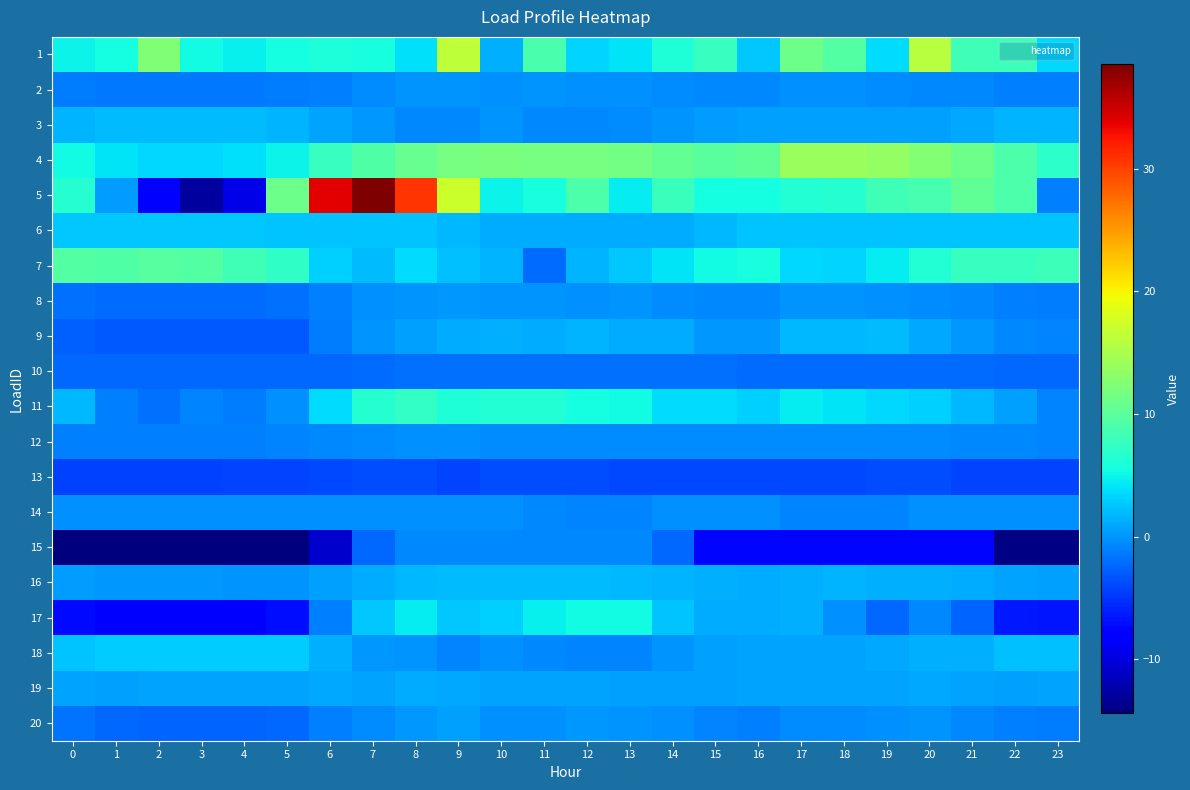

Reading left to right, list all the values displayed in this chart.

1: 0=4.9	1=5.6	2=12.4	3=5.4	4=4.8	5=5.6	6=6.0	7=5.8	8=4.0	9=16.3	10=1.5	11=8.9	12=3.3	13=4.1	14=6.1	15=7.7	16=2.6	17=11.1	18=9.4	19=3.7	20=15.9	21=8.2	22=8.1	23=3.4
2: 0=-1.3	1=-1.4	2=-1.5	3=-1.5	4=-1.5	5=-1.4	6=-1.0	7=-0.4	8=-0.1	9=-0.0	10=-0.2	11=-0.1	12=-0.2	13=-0.2	14=-0.5	15=-0.6	16=-0.6	17=-0.2	18=-0.3	19=-0.4	20=-0.6	21=-0.7	22=-1.0	23=-1.1
3: 0=1.7	1=2.1	2=2.1	3=2.1	4=2.1	5=1.7	6=0.8	7=0.1	8=-0.6	9=-0.6	10=-0.0	11=-0.6	12=-0.6	13=-0.5	14=-0.1	15=0.3	16=0.5	17=0.5	18=0.5	19=0.5	20=0.5	21=1.0	22=1.5	23=1.5
4: 0=5.4	1=4.1	2=3.5	3=3.5	4=3.9	5=4.9	6=7.6	7=9.3	8=10.7	9=11.8	10=11.9	11=11.7	12=11.7	13=11.6	14=10.5	15=9.9	16=10.3	17=14.0	18=14.0	19=13.5	20=12.5	21=11.1	22=9.1	23=7.0
5: 0=6.6	1=0.4	2=-8.4	3=-12.8	4=-9.6	5=11.2	6=33.8	7=38.5	8=30.7	9=17.0	10=4.9	11=5.8	12=9.1	13=4.5	14=7.8	15=5.6	16=5.4	17=6.4	18=6.6	19=8.2	20=8.7	21=10.3	22=9.1	23=-1.0
6: 0=2.5	1=2.6	2=2.6	3=2.6	4=2.6	5=2.5	6=2.5	7=2.4	8=2.4	9=1.8	10=1.3	11=1.2	12=1.3	13=1.3	14=1.3	15=1.9	16=2.4	17=2.4	18=2.4	19=2.4	20=2.4	21=2.5	22=2.5	23=2.5
7: 0=9.6	1=9.4	2=9.6	3=9.4	4=8.3	5=7.3	6=3.1	7=1.9	8=3.7	9=2.3	10=1.6	11=-2.1	12=1.6	13=2.6	14=4.1	15=5.3	16=5.7	17=3.4	18=3.3	19=4.5	20=6.3	21=7.6	22=7.7	23=8.0
8: 0=-1.9	1=-2.0	2=-2.0	3=-2.1	4=-2.0	5=-1.9	6=-1.1	7=-0.3	8=0.0	9=0.2	10=0.0	11=-0.1	12=-0.1	13=-0.1	14=-0.4	15=-0.7	16=-0.7	17=-0.1	18=-0.1	19=-0.2	20=-0.4	21=-0.7	22=-1.1	23=-1.3
9: 0=-2.8	1=-3.2	2=-3.0	3=-3.1	4=-3.1	5=-3.1	6=-1.4	7=-0.1	8=0.5	9=1.1	10=1.4	11=1.3	12=1.6	13=1.2	14=1.1	15=0.3	16=0.1	17=1.8	18=1.8	19=2.0	20=1.1	21=0.1	22=-0.6	23=-0.9
10: 0=-2.3	1=-2.3	2=-2.3	3=-2.3	4=-2.3	5=-2.3	6=-2.2	7=-2.0	8=-1.9	9=-1.8	10=-1.9	11=-1.8	12=-1.9	13=-2.0	14=-2.0	15=-2.0	16=-2.1	17=-2.1	18=-2.1	19=-2.1	20=-2.1	21=-2.2	22=-2.3	23=-2.3
11: 0=1.9	1=-1.2	2=-1.9	3=-0.8	4=-1.3	5=-0.2	6=3.7	7=6.6	8=7.4	9=6.2	10=6.3	11=6.3	12=5.5	13=5.3	14=3.8	15=3.6	16=3.1	17=4.4	18=4.1	19=3.5	20=3.1	21=1.7	22=0.6	23=-0.8
12: 0=-1.1	1=-1.1	2=-1.2	3=-1.1	4=-1.1	5=-1.0	6=-0.7	7=-0.4	8=-0.3	9=-0.3	10=-0.5	11=-0.4	12=-0.4	13=-0.4	14=-0.5	15=-0.5	16=-0.4	17=-0.4	18=-0.4	19=-0.5	20=-0.4	21=-0.6	22=-0.7	23=-0.8
13: 0=-4.4	1=-4.4	2=-4.4	3=-4.4	4=-4.1	5=-4.3	6=-3.9	7=-3.8	8=-3.8	9=-4.2	10=-3.9	11=-3.7	12=-3.8	13=-4.0	14=-3.9	15=-3.9	16=-4.0	17=-4.0	18=-4.0	19=-3.9	20=-3.8	21=-4.2	22=-4.2	23=-4.2
14: 0=-0.1	1=-0.1	2=-0.1	3=-0.1	4=-0.1	5=-0.1	6=-0.1	7=-0.1	8=-0.1	9=-0.1	10=-0.1	11=-0.7	12=-0.9	13=-0.9	14=-0.1	15=-0.1	16=-0.3	17=-0.9	18=-0.9	19=-0.9	20=-0.2	21=-0.2	22=-0.2	23=-0.2
15: 0=-14.4	1=-14.4	2=-14.4	3=-14.4	4=-14.4	5=-14.4	6=-10.8	7=-2.3	8=-0.7	9=-0.7	10=-0.7	11=-0.7	12=-0.7	13=-0.7	14=-2.4	15=-7.5	16=-7.5	17=-7.5	18=-7.5	19=-7.5	20=-7.5	21=-7.5	22=-14.2	23=-14.2
16: 0=0.3	1=0.2	2=0.1	3=0.1	4=-0.1	5=0.0	6=0.7	7=1.2	8=1.7	9=2.1	10=2.0	11=2.0	12=2.0	13=1.9	14=1.7	15=1.3	16=1.3	17=1.5	18=1.6	19=1.5	20=1.4	21=1.2	22=0.9	23=0.6
17: 0=-7.3	1=-8.4	2=-8.6	3=-8.5	4=-8.1	5=-7.0	6=-1.1	7=2.6	8=4.4	9=2.6	10=3.0	11=4.7	12=5.3	13=5.3	14=2.4	15=1.3	16=1.3	17=1.5	18=-0.3	19=-2.3	20=-0.6	21=-2.4	22=-6.5	23=-6.7
18: 0=2.4	1=2.9	2=2.9	3=2.9	4=2.9	5=2.9	6=1.5	7=0.2	8=-0.0	9=-0.8	10=-0.2	11=-0.6	12=-0.8	13=-0.8	14=-0.0	15=0.5	16=0.7	17=0.7	18=0.7	19=0.9	20=1.5	21=1.5	22=2.2	23=2.2
19: 0=0.8	1=0.5	2=0.7	3=0.8	4=0.8	5=0.7	6=0.9	7=0.9	8=1.2	9=1.0	10=0.7	11=0.7	12=0.9	13=0.6	14=0.6	15=0.7	16=0.9	17=0.8	18=0.8	19=0.9	20=0.9	21=0.7	22=0.6	23=0.7
20: 0=-1.7	1=-2.3	2=-2.4	3=-2.4	4=-2.4	5=-2.3	6=-1.2	7=-0.5	8=0.2	9=0.7	10=-0.3	11=-0.2	12=0.1	13=0.0	14=-0.2	15=-0.9	16=-1.2	17=-0.5	18=-0.4	19=-0.2	20=-0.1	21=-0.6	22=-1.0	23=-1.3